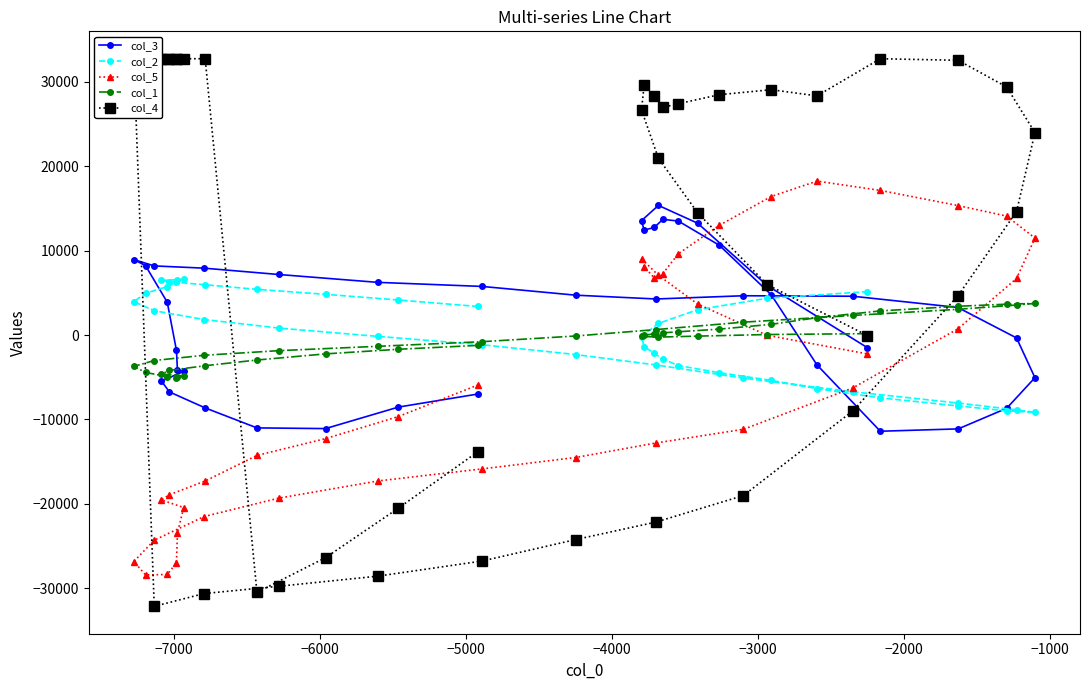

What is the minimum value for col_1?

-5095